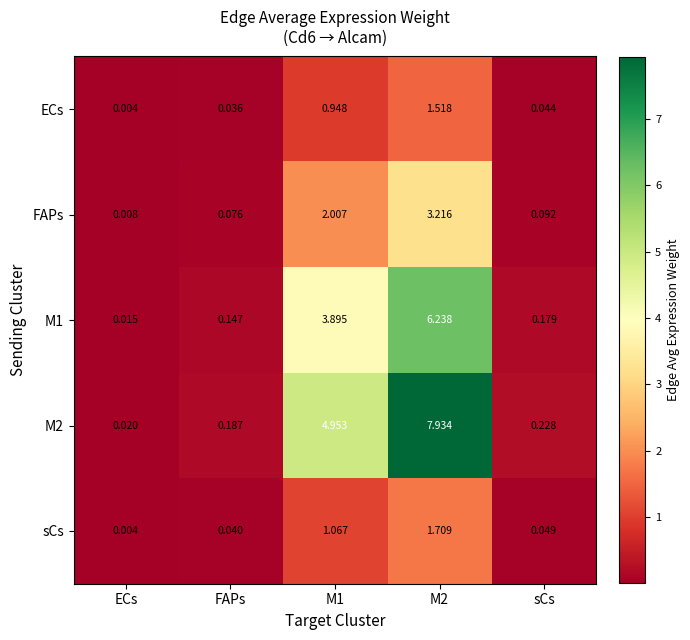

What is the maximum value shown in the chart?

7.9